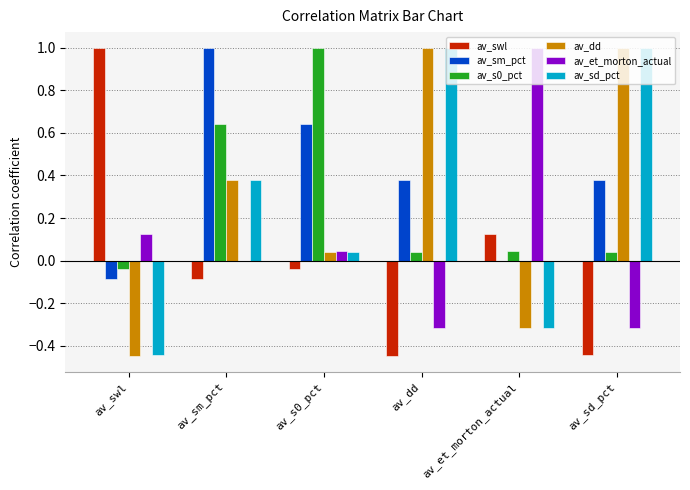

What is the sum of all av_s0_pct values?

1.7